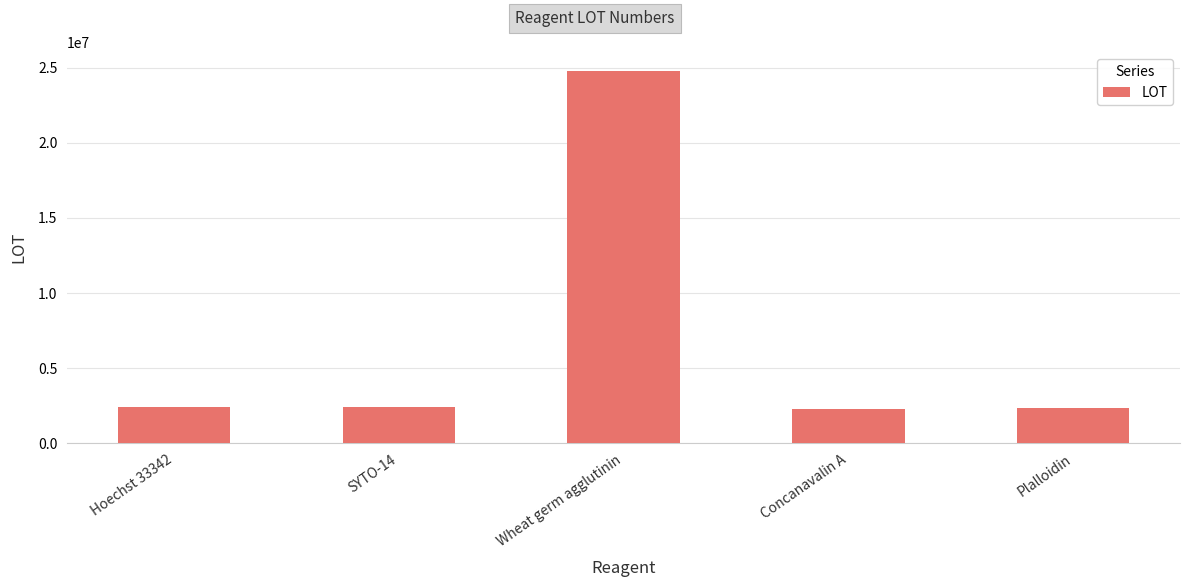

Between Wheat germ agglutinin and Plalloidin, which is larger?

Wheat germ agglutinin